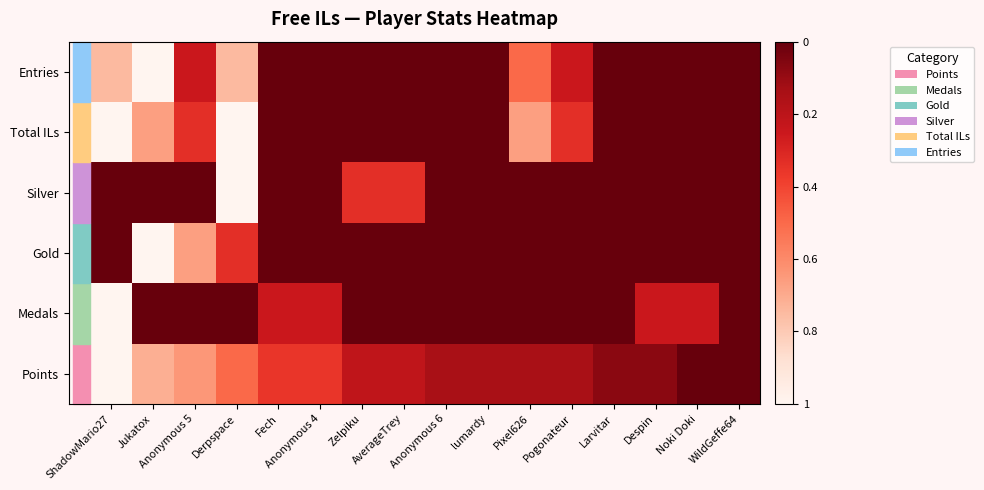

Reading right to left, transcribe all the data shown in this chart.

Points: WildGeffe64=1.0	Noki Doki=1.0	Despin=0.9	Larvitar=0.9	Pogonateur=0.9	Pixel626=0.9	lumardy=0.9	Anonymous 6=0.9	AverageTrey=0.8	Zelpiku=0.8	Anonymous 4=0.6	Fech=0.6	Derpspace=0.5	Anonymous 5=0.4	Jukatox=0.3	ShadowMario27=0.0
Medals: WildGeffe64=1.0	Noki Doki=0.8	Despin=0.8	Larvitar=1.0	Pogonateur=1.0	Pixel626=1.0	lumardy=1.0	Anonymous 6=1.0	AverageTrey=1.0	Zelpiku=1.0	Anonymous 4=0.8	Fech=0.8	Derpspace=1.0	Anonymous 5=1.0	Jukatox=1.0	ShadowMario27=0.0
Gold: WildGeffe64=1.0	Noki Doki=1.0	Despin=1.0	Larvitar=1.0	Pogonateur=1.0	Pixel626=1.0	lumardy=1.0	Anonymous 6=1.0	AverageTrey=1.0	Zelpiku=1.0	Anonymous 4=1.0	Fech=1.0	Derpspace=0.7	Anonymous 5=0.3	Jukatox=0.0	ShadowMario27=1.0
Silver: WildGeffe64=1.0	Noki Doki=1.0	Despin=1.0	Larvitar=1.0	Pogonateur=1.0	Pixel626=1.0	lumardy=1.0	Anonymous 6=1.0	AverageTrey=0.7	Zelpiku=0.7	Anonymous 4=1.0	Fech=1.0	Derpspace=0.0	Anonymous 5=1.0	Jukatox=1.0	ShadowMario27=1.0
Total ILs: WildGeffe64=1.0	Noki Doki=1.0	Despin=1.0	Larvitar=1.0	Pogonateur=0.7	Pixel626=0.3	lumardy=1.0	Anonymous 6=1.0	AverageTrey=1.0	Zelpiku=1.0	Anonymous 4=1.0	Fech=1.0	Derpspace=0.0	Anonymous 5=0.7	Jukatox=0.3	ShadowMario27=0.0
Entries: WildGeffe64=1.0	Noki Doki=1.0	Despin=1.0	Larvitar=1.0	Pogonateur=0.8	Pixel626=0.5	lumardy=1.0	Anonymous 6=1.0	AverageTrey=1.0	Zelpiku=1.0	Anonymous 4=1.0	Fech=1.0	Derpspace=0.2	Anonymous 5=0.8	Jukatox=0.0	ShadowMario27=0.2